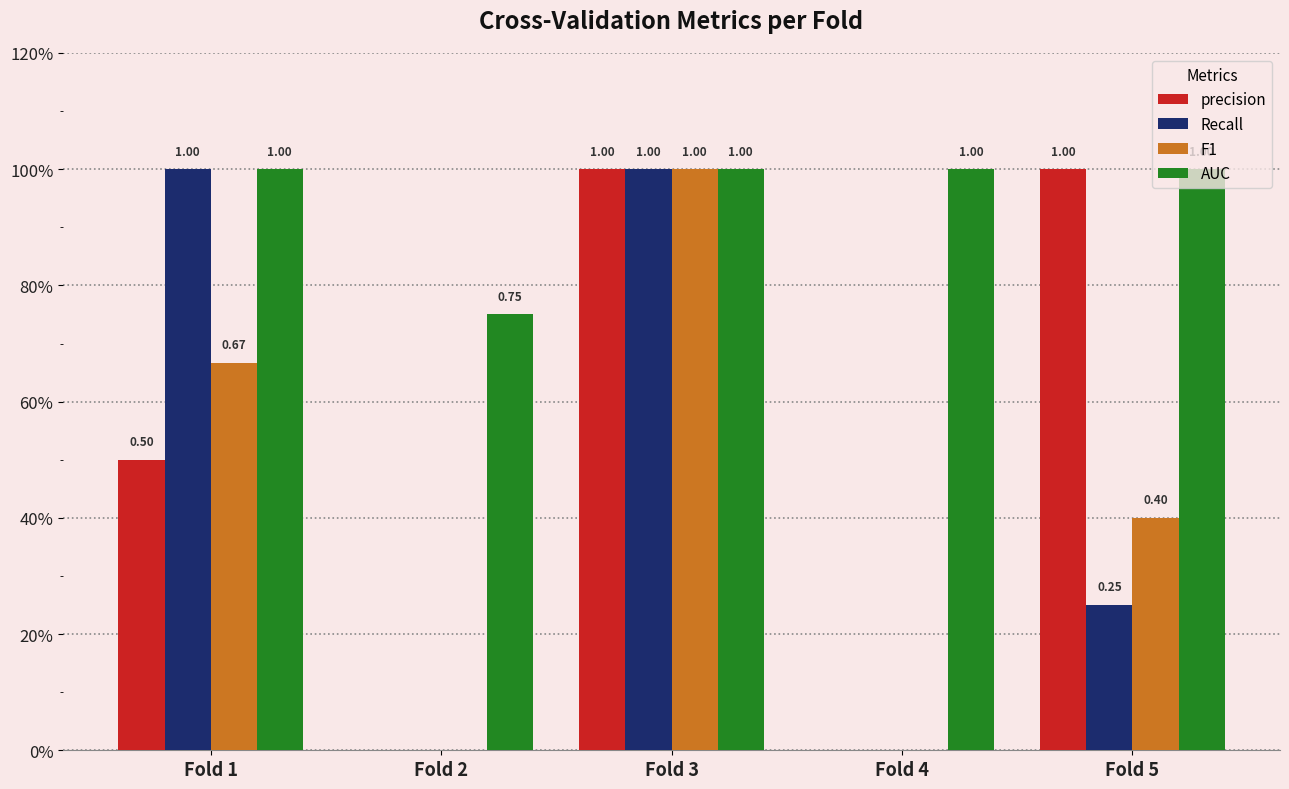

At how many categories does at least one series exceed 0?

5